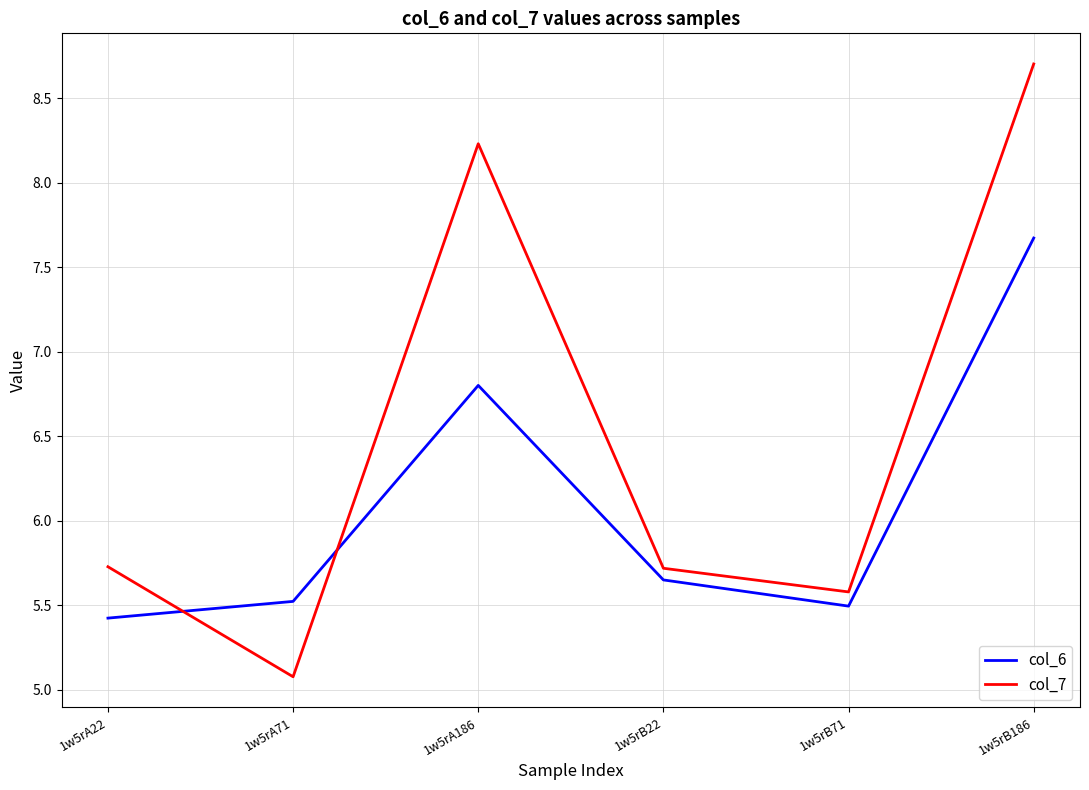

What is the greatest value displayed?

8.7